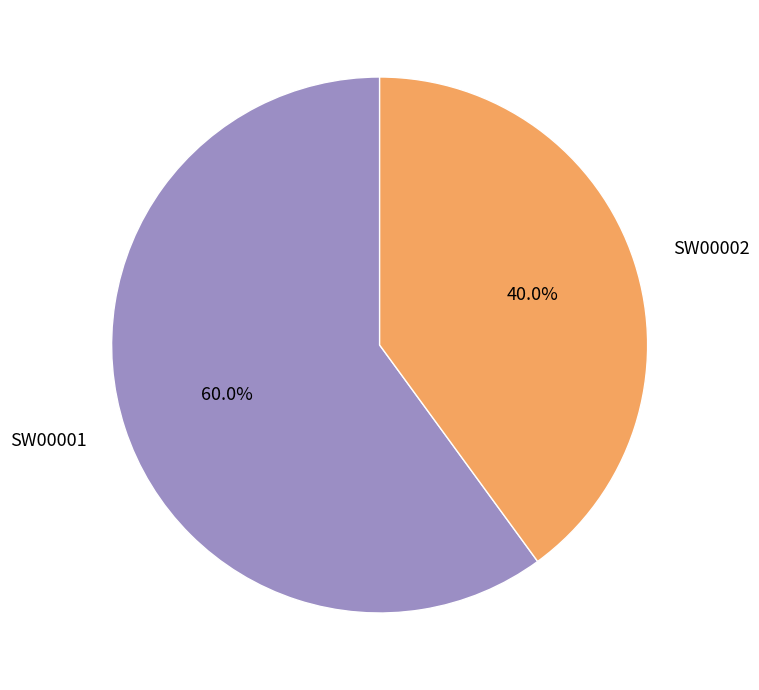

Count the number of slices in the pie.

2